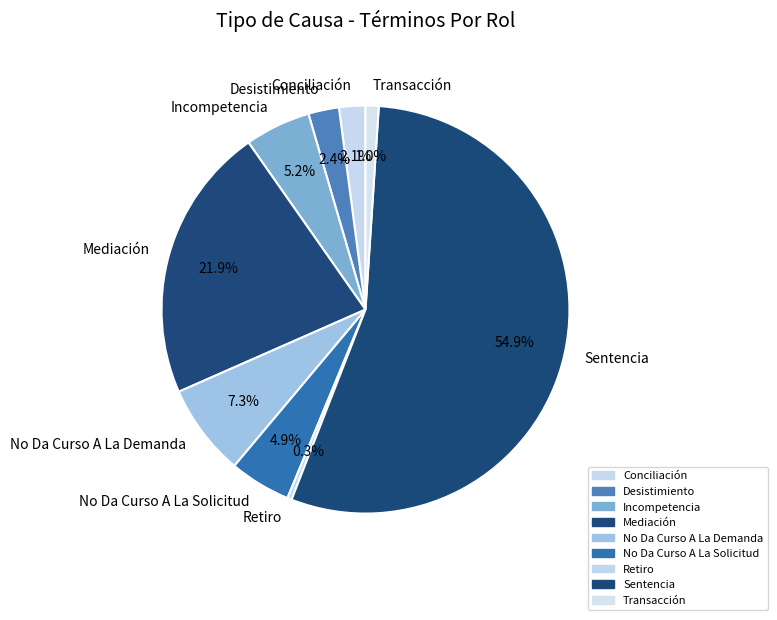

True or false: No Da Curso A La Demanda accounts for 13% of the total.

False